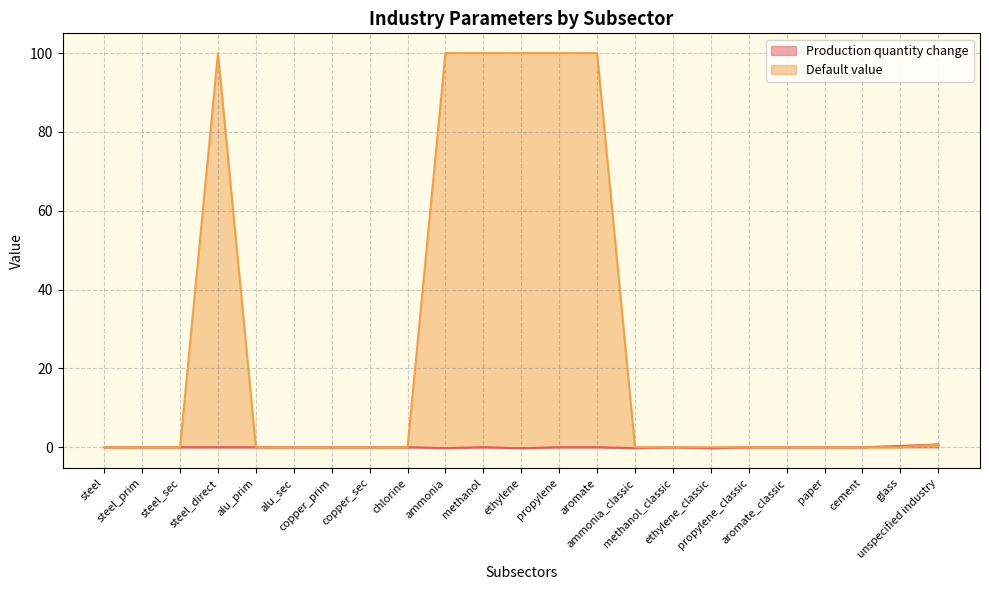

At which category does the chart reach its minimum across all series?

ethylene